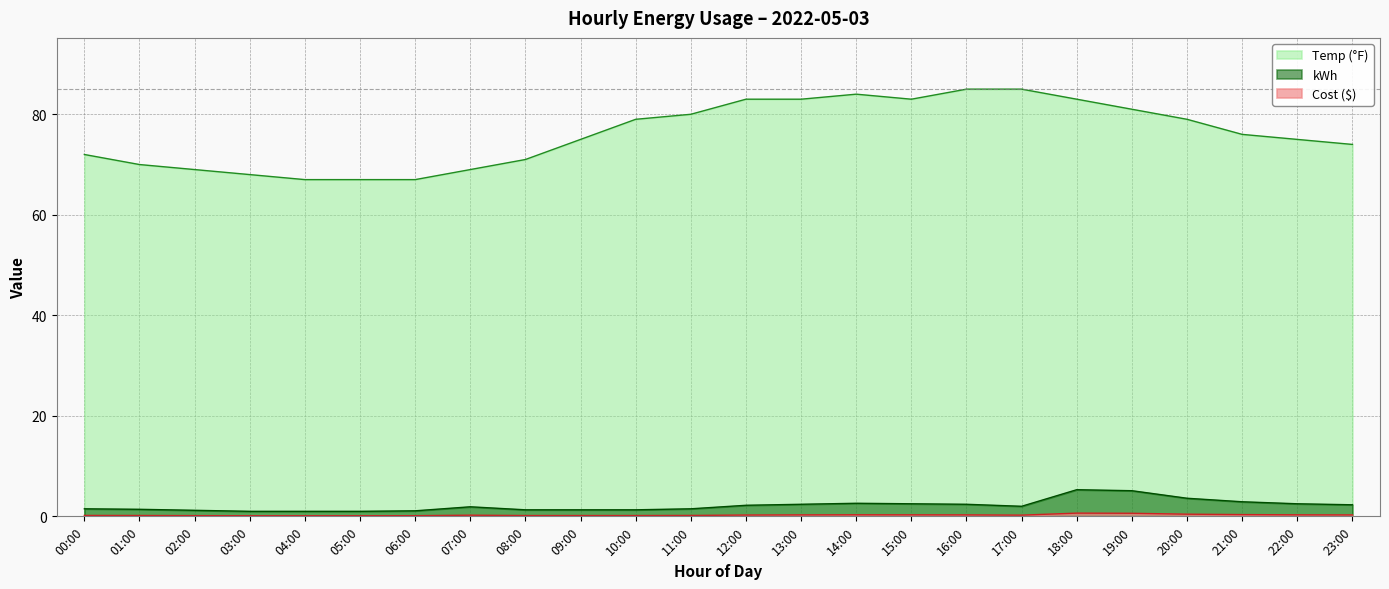

True or false: Temp has more than 0 points higher than both neighbors.

True